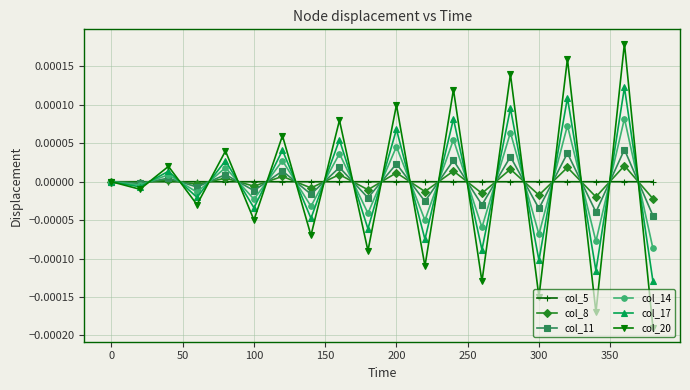

Which series has the widest spread of values?

col_20